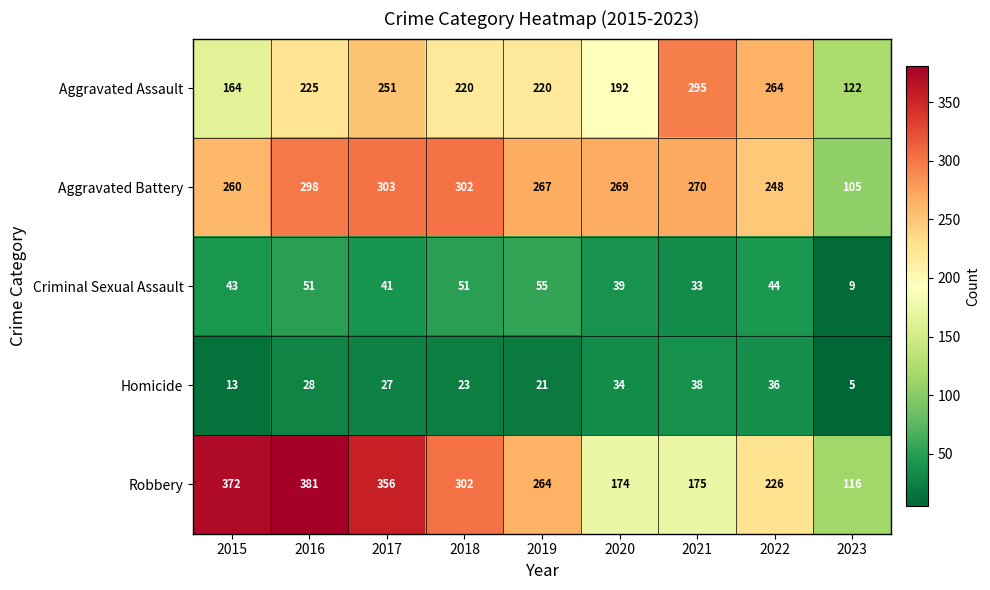

List the series in order of their peak value, lowest first.

Homicide, Criminal Sexual Assault, Aggravated Assault, Aggravated Battery, Robbery